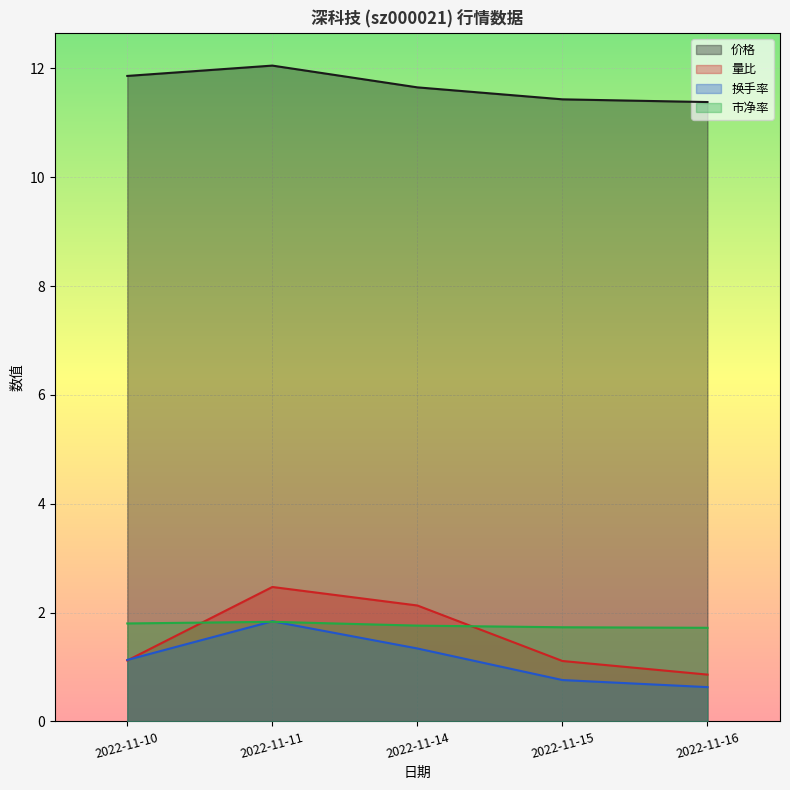

At which category is the sum across all series the highest?

2022-11-11